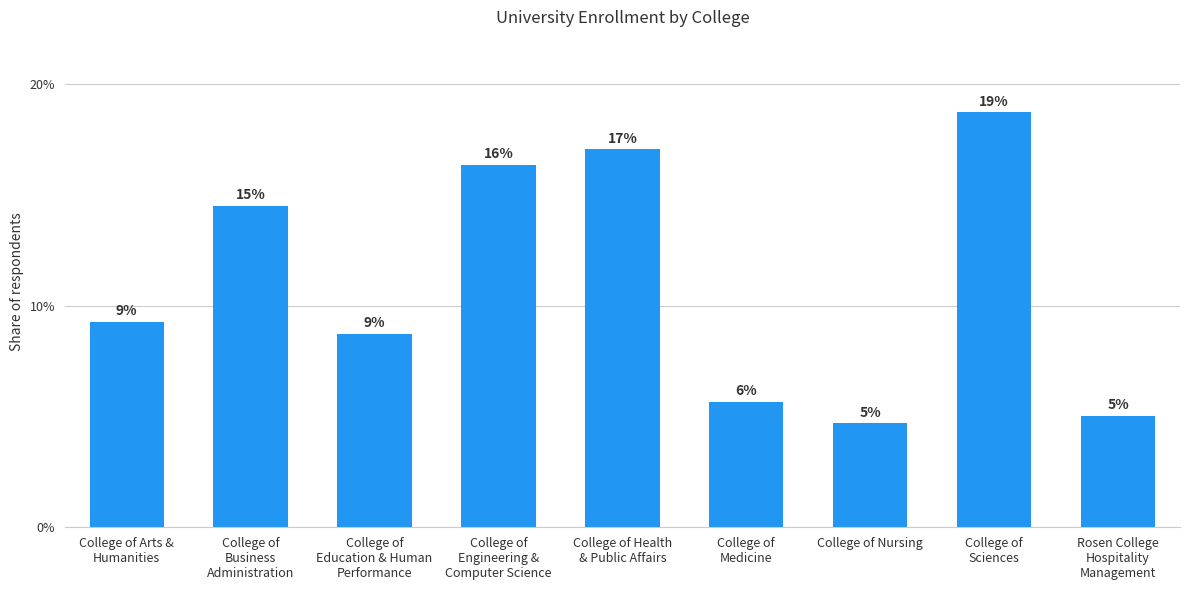

Is it true that the value at College of Arts &
Humanities is 1736?

False